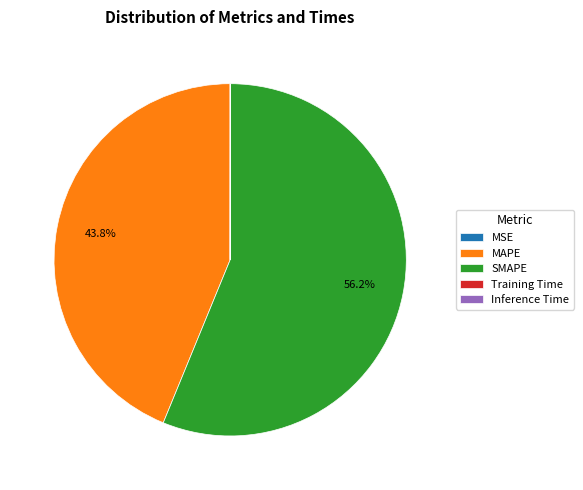

To the nearest percent, what is the average slice percentage?

20%